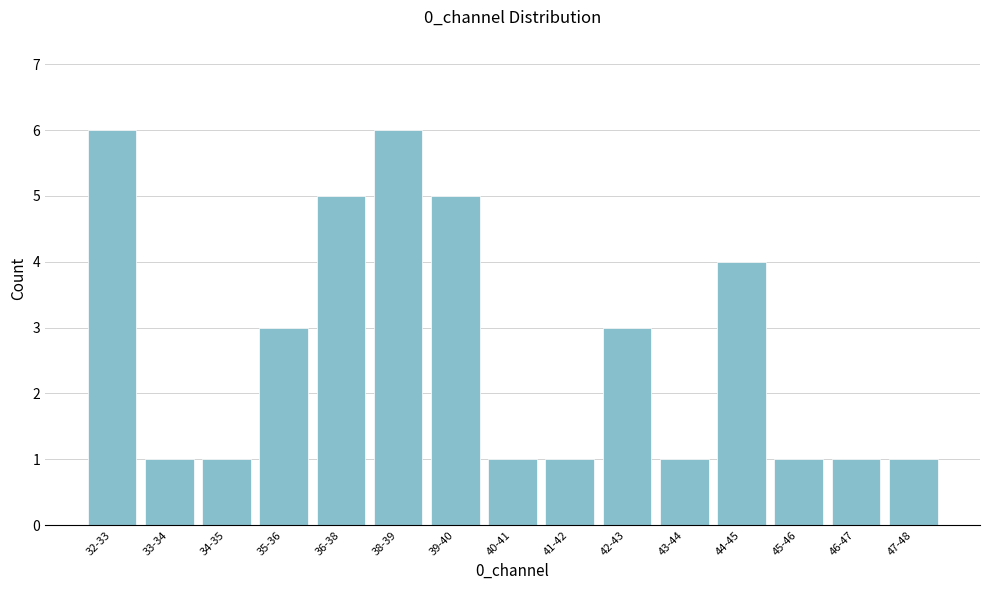

Reading left to right, list all the values displayed in this chart.

32-33=6	33-34=1	34-35=1	35-36=3	36-38=5	38-39=6	39-40=5	40-41=1	41-42=1	42-43=3	43-44=1	44-45=4	45-46=1	46-47=1	47-48=1